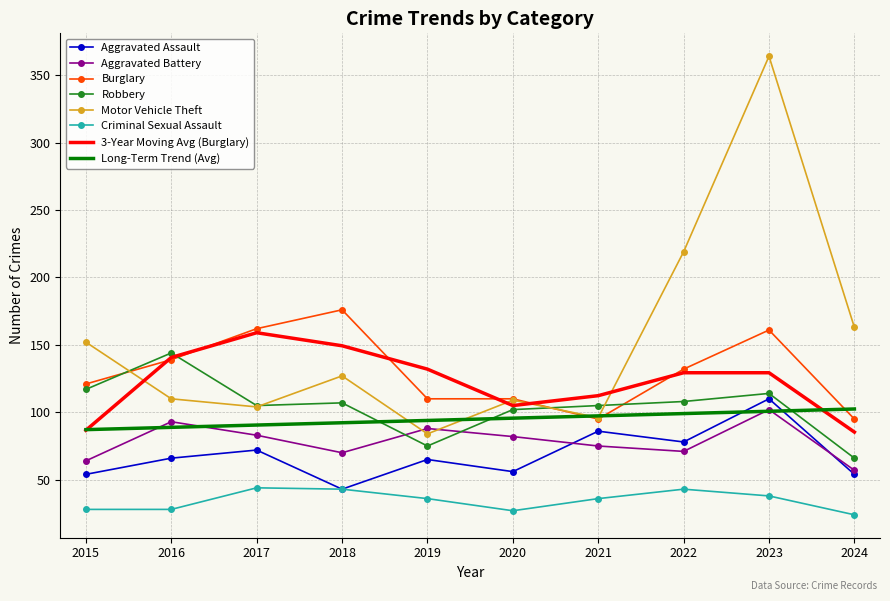

True or false: Aggravated Battery and Burglary cross at least once.

False